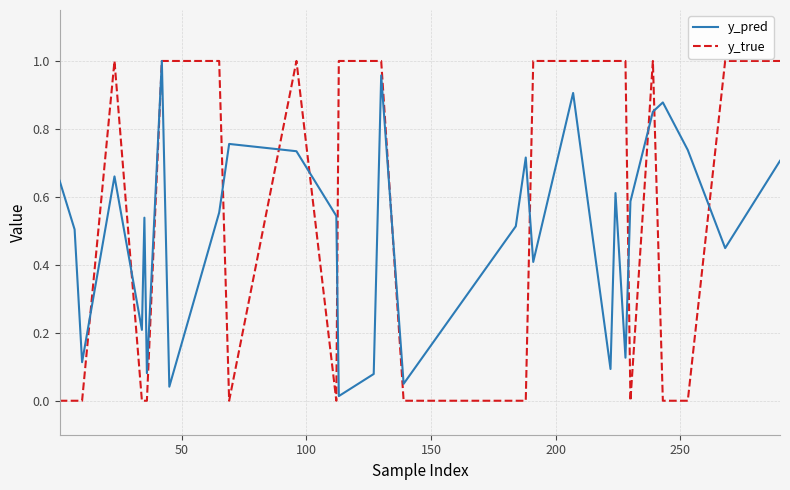

True or false: y_pred has more than 2 points higher than both neighbors.

True